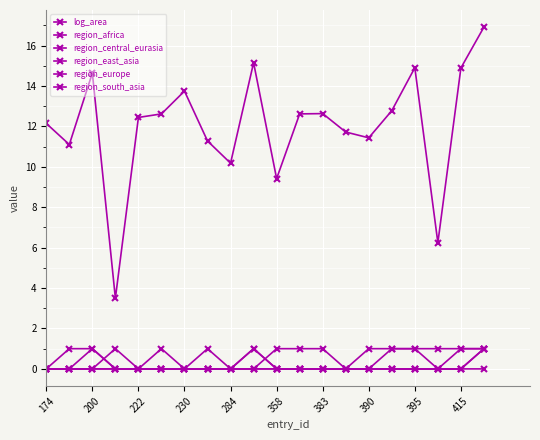

Count the number of categories in the chart.

20